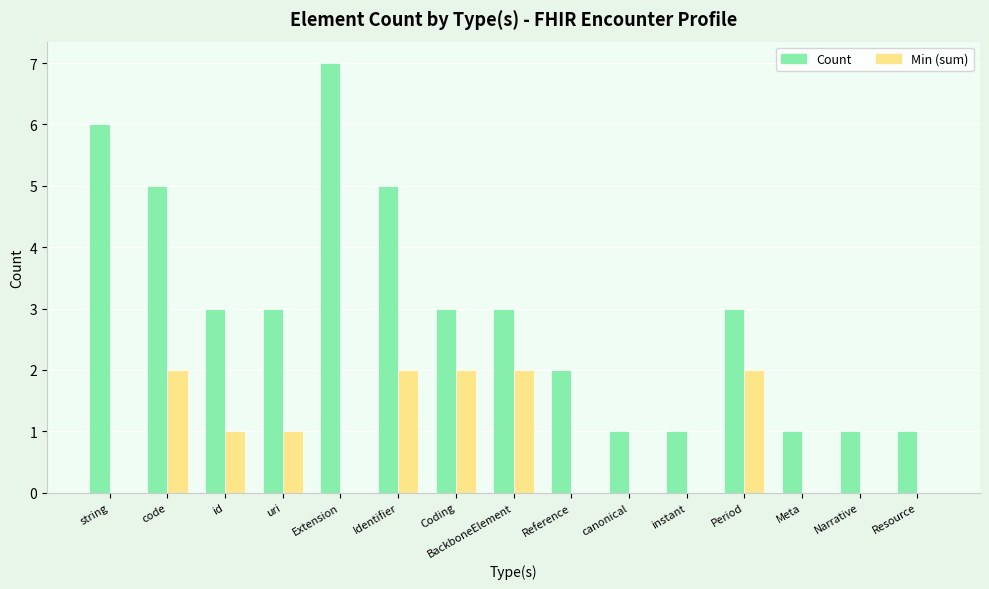

The value of Count at id is 3. True or false?

True